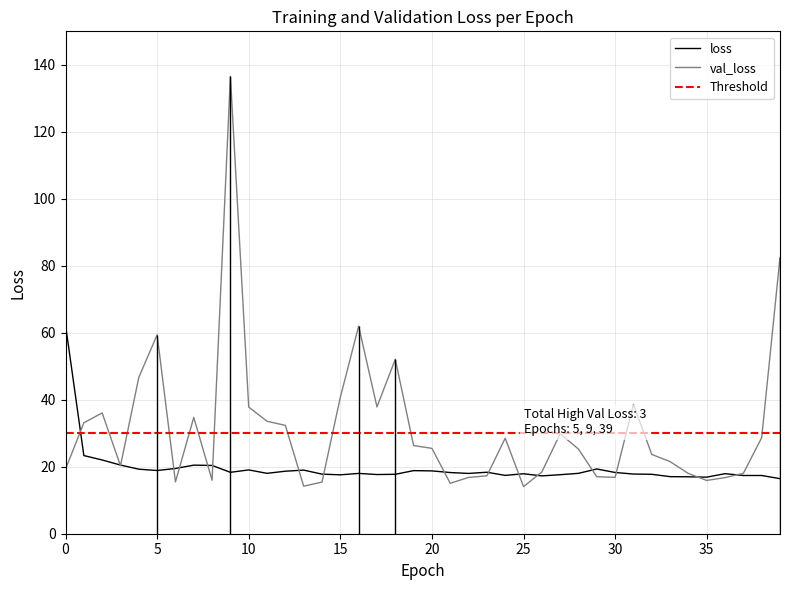

How many values in the val_loss series are below 25?

19